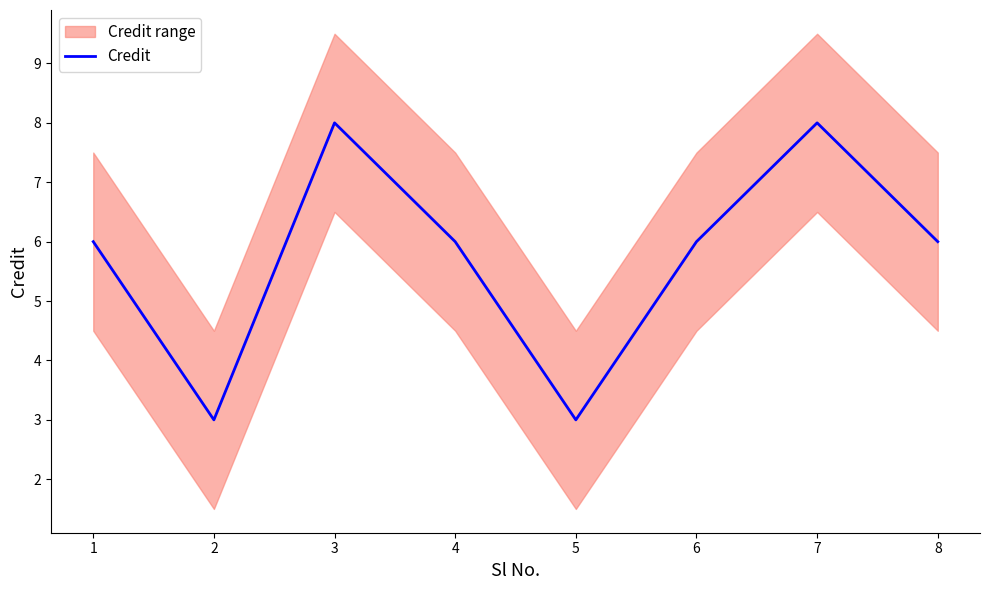

Rank the categories by value from lowest to highest.

2, 5, 1, 4, 6, 8, 3, 7